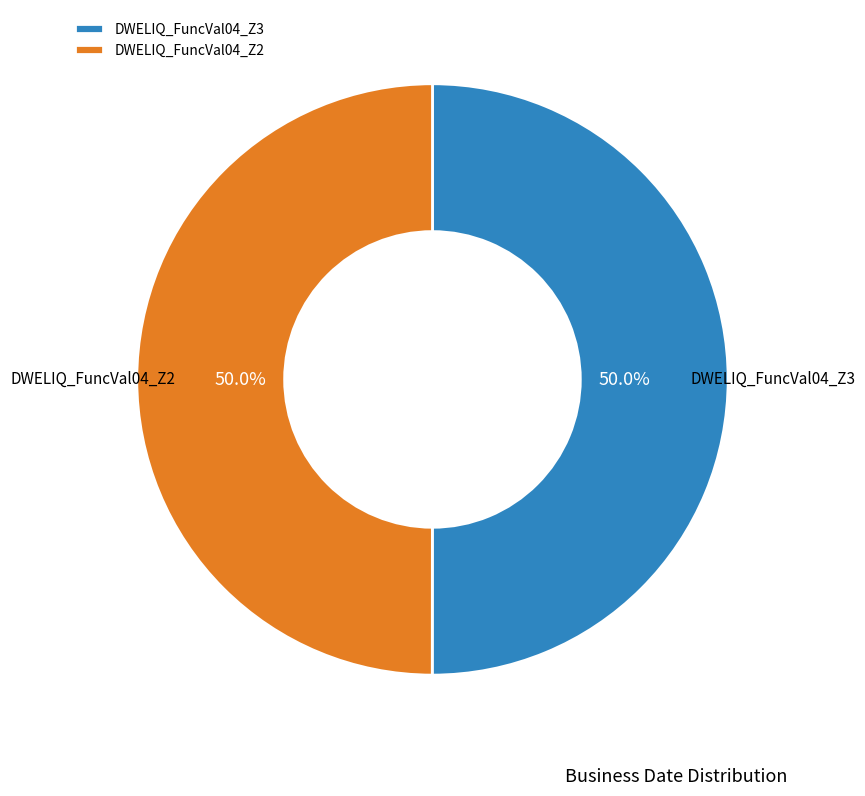

What is the ratio of the value at DWELIQ_FuncVal04_Z2 to the value at DWELIQ_FuncVal04_Z3?

1.0